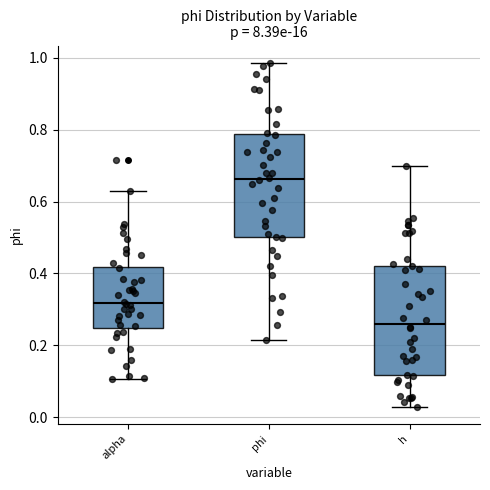

Which box is the tallest, from its lower edge to its upper edge?

h